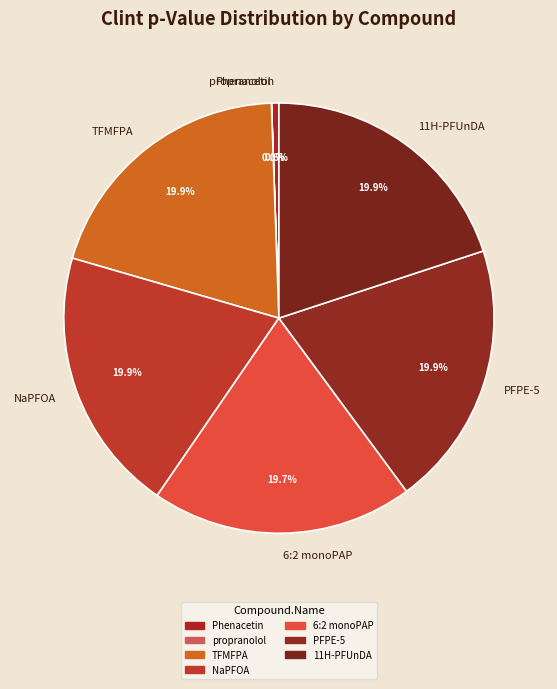

To the nearest percent, what portion does TFMFPA represent?

20%